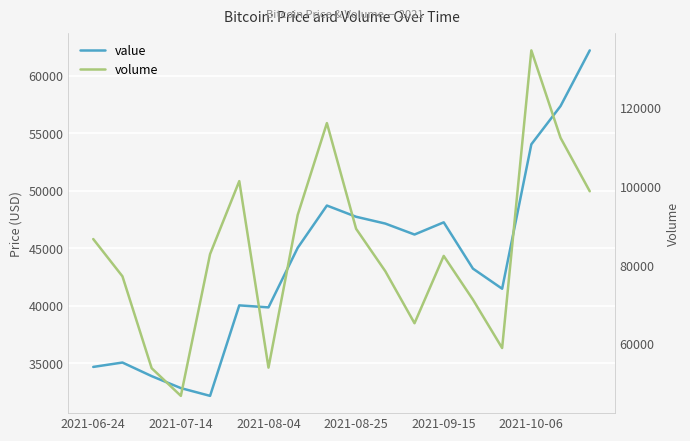

The value of value at 2021-08-04 is 52598.2. True or false?

False